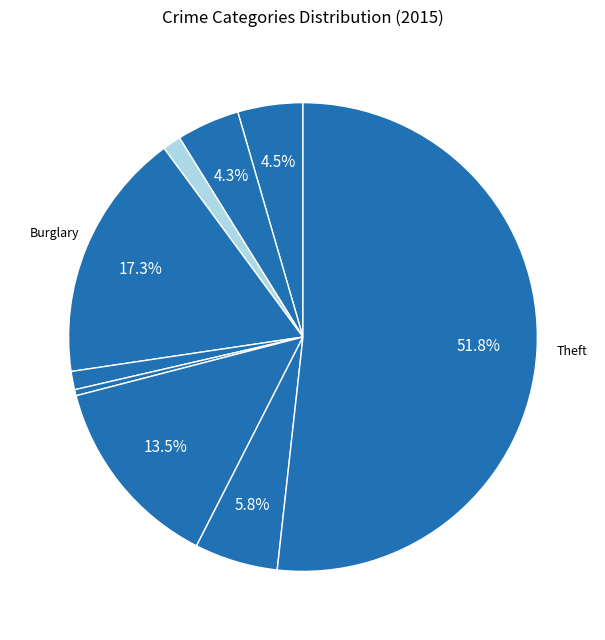

To the nearest percent, what is the difference between the largest and smallest slice percentages?

51%